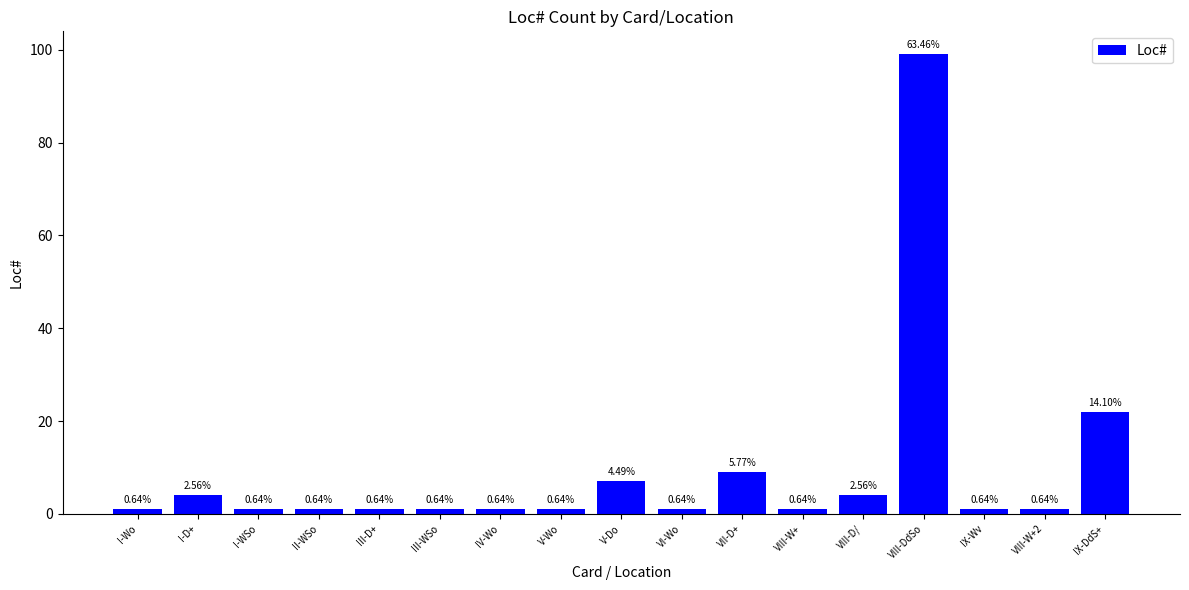

Does the chart contain any negative values?

No